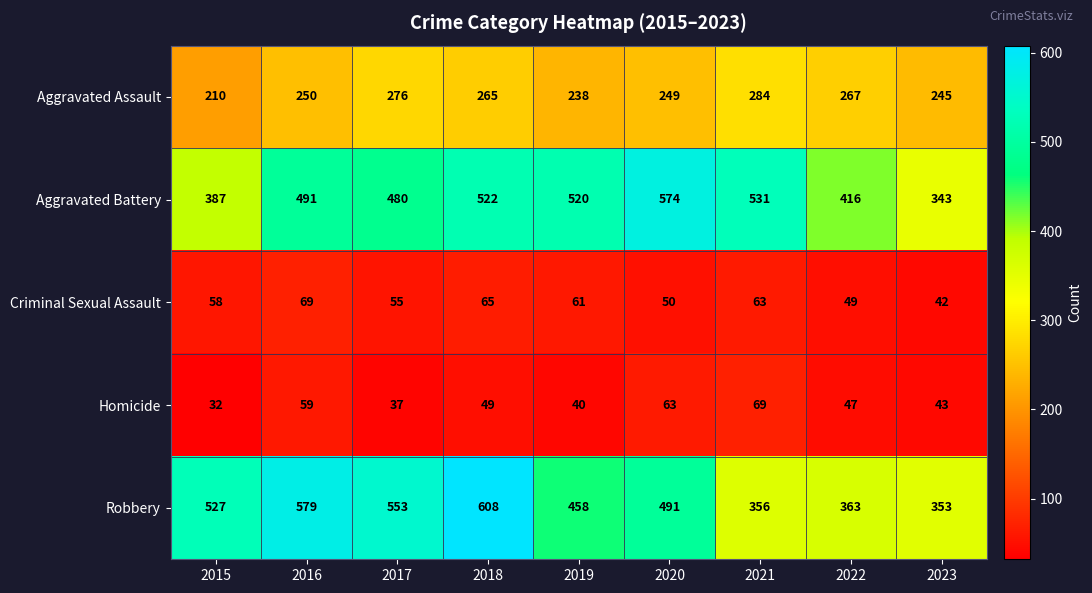

The value of Aggravated Battery at 2016 is 491. True or false?

True